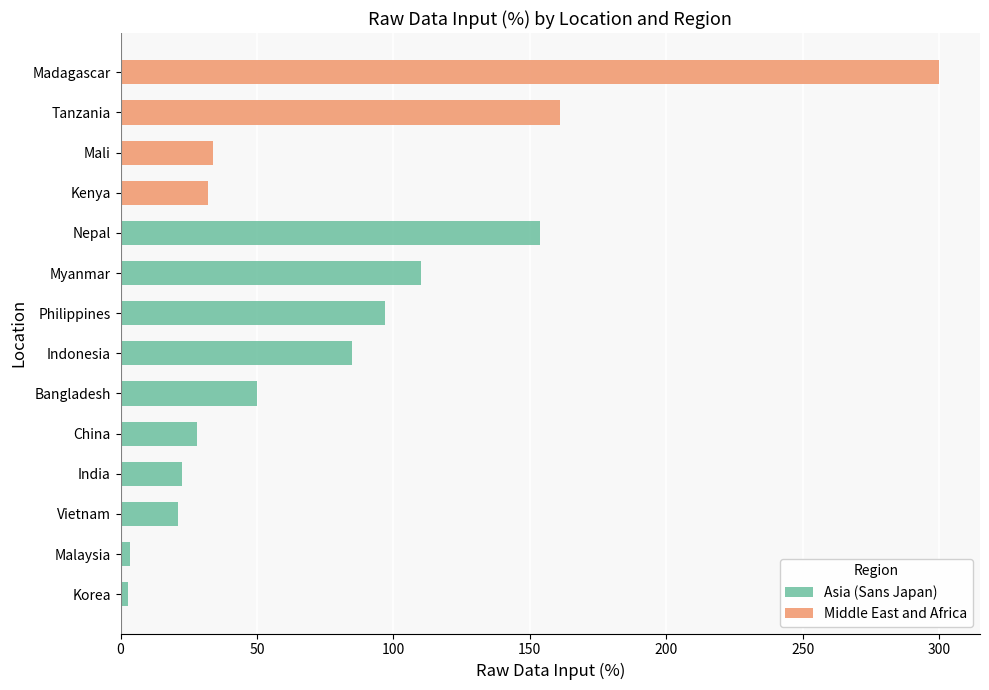

How many values in the Asia (Sans Japan) series are below 50?

5